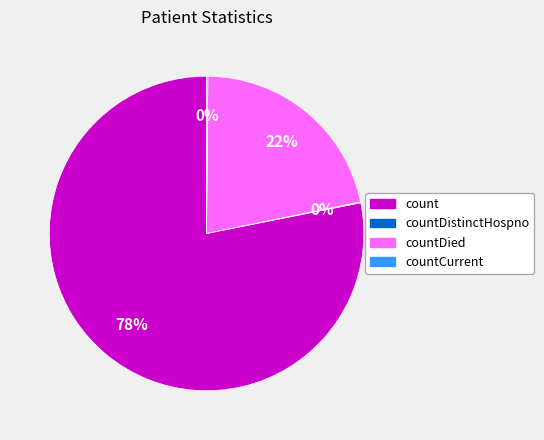

Is there any slice that represents more than half of the pie?

Yes